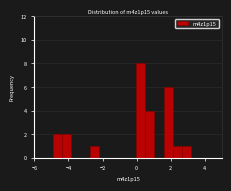

Read against the x-axis, roughly where is the centre of the tallest bar?

0.2